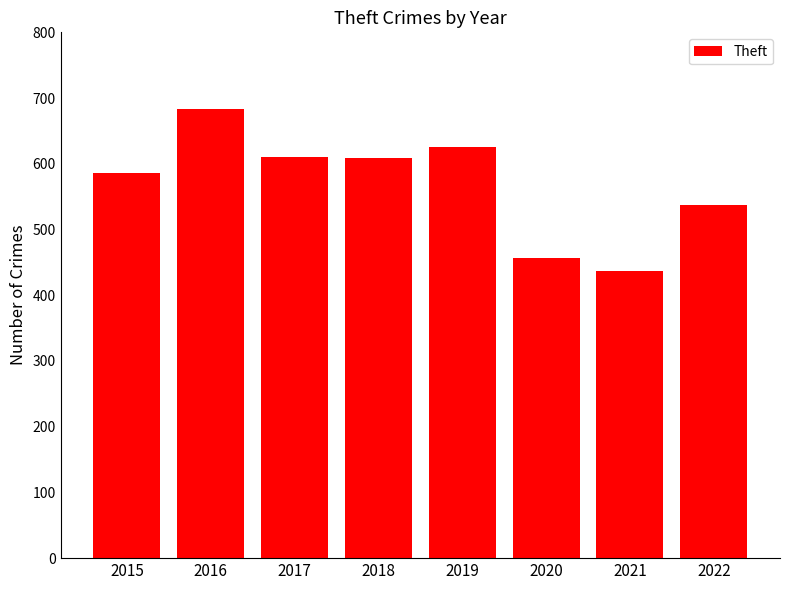

What is the difference between the maximum and second lowest values?

228